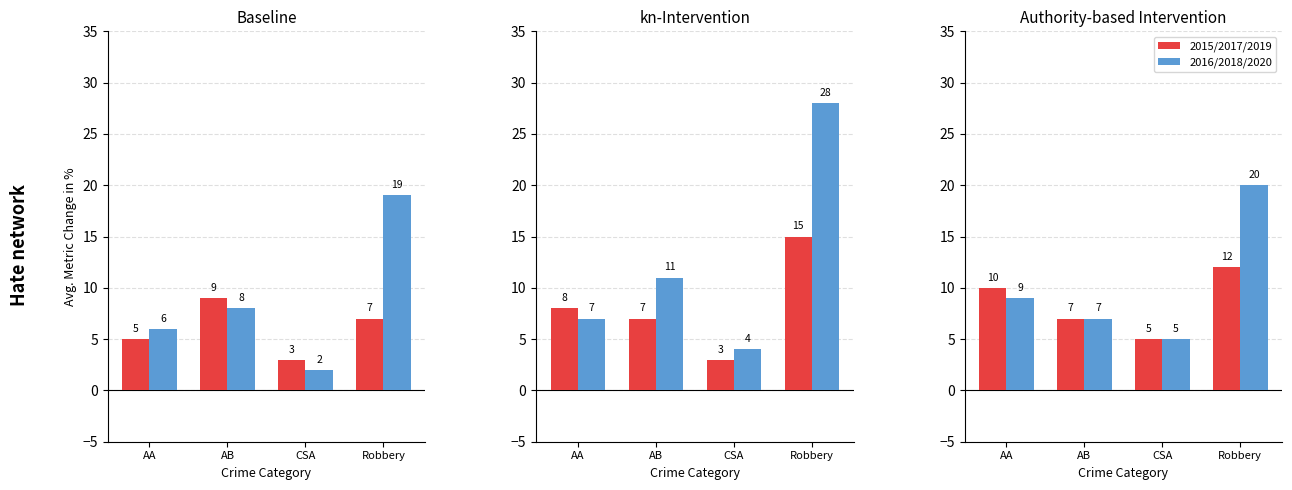

Which series has the largest total across all categories?

2016/2018/2020